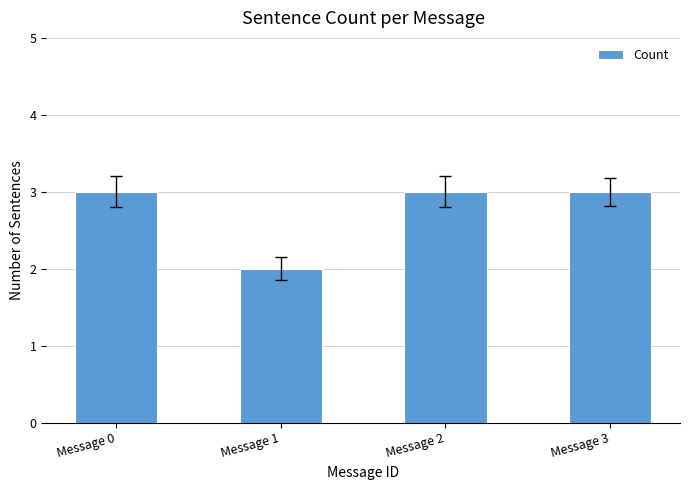

What is the average value?

3